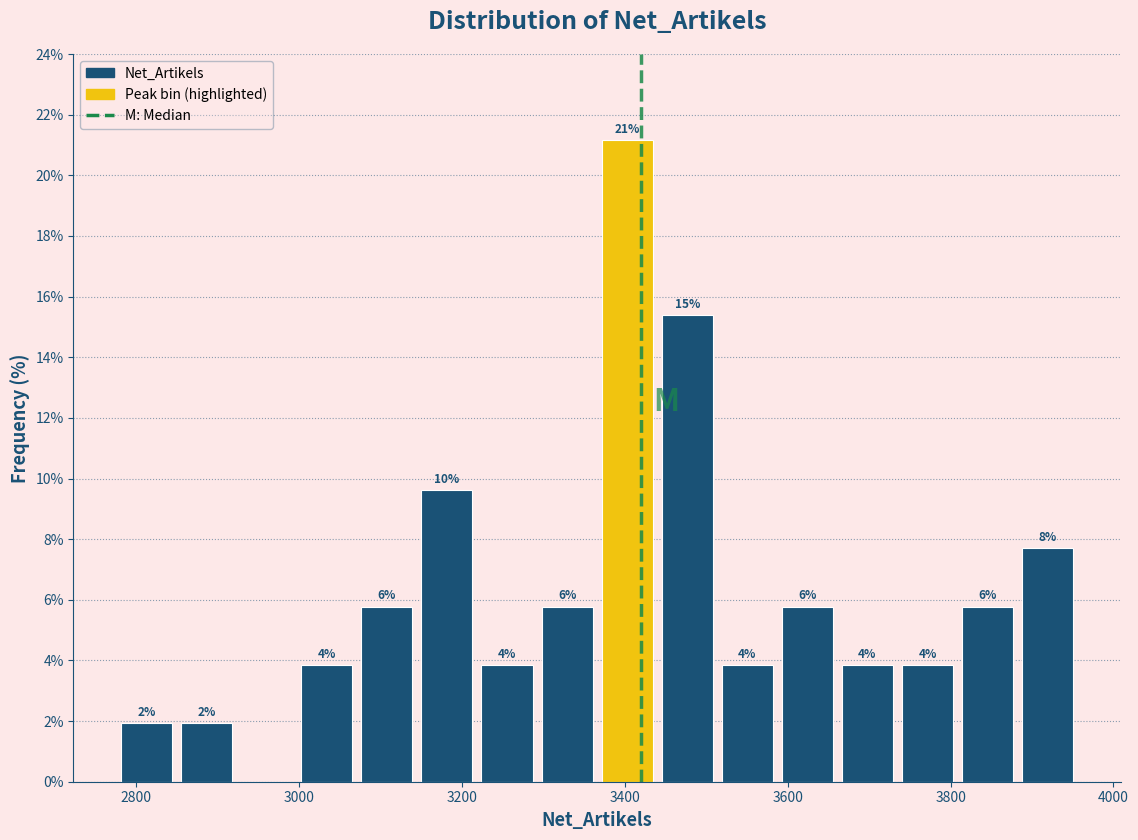

Read against the x-axis, roughly where is the centre of the tallest bar?

3400